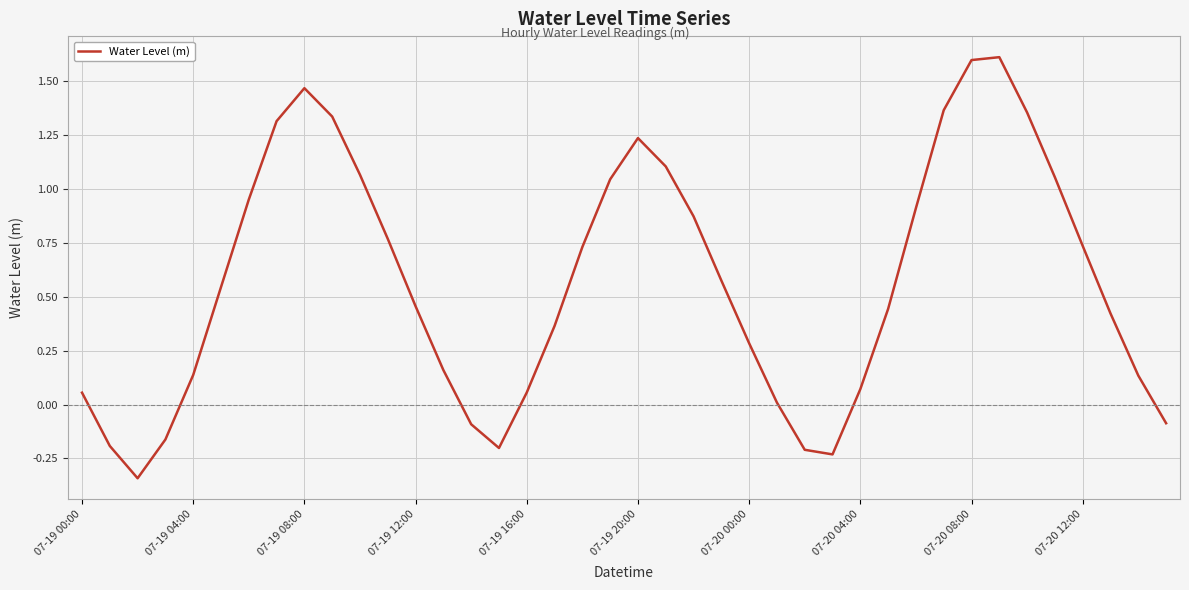

What is the maximum value shown in the chart?

1.6